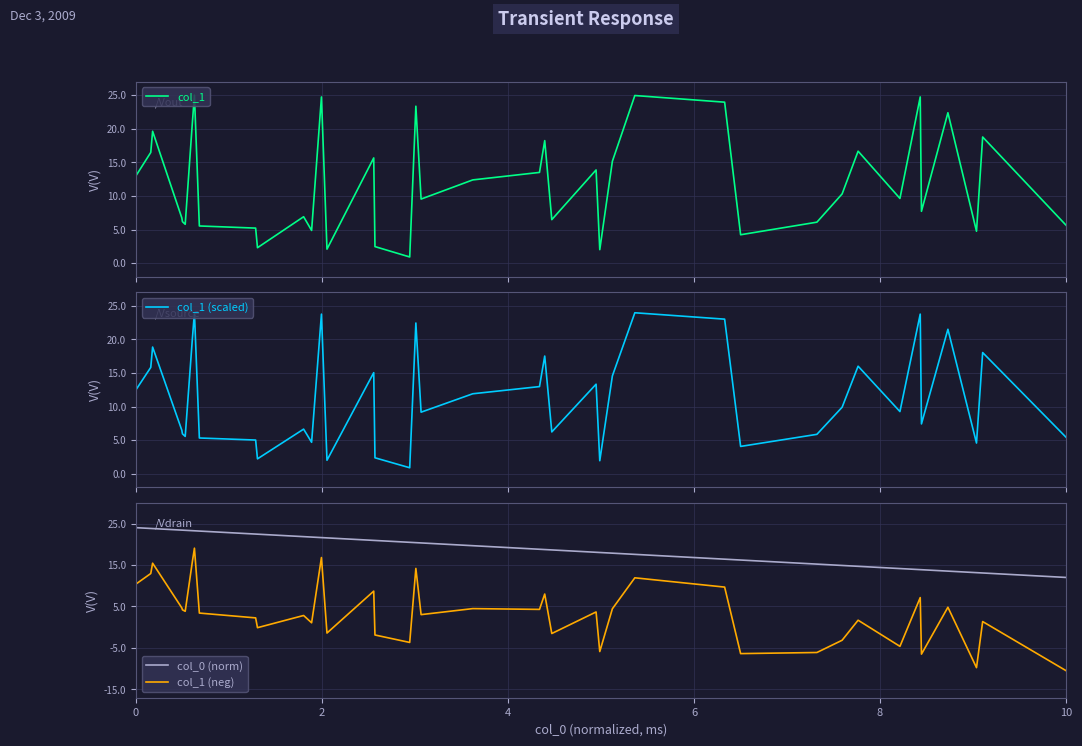

Does the chart display data point markers on the line(s)?

No